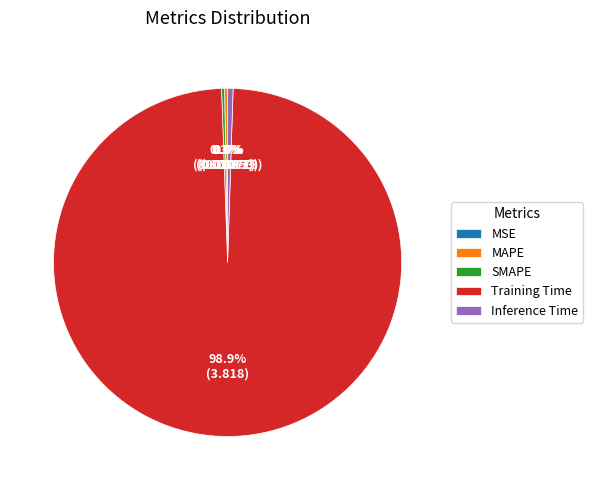

How much of the chart is everything except SMAPE?

99.7%